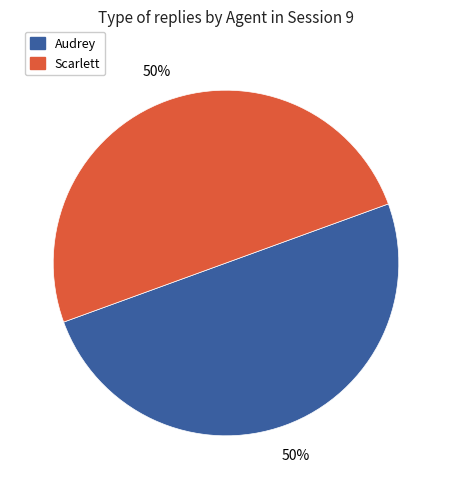

To the nearest percent, what is the average slice percentage?

50%